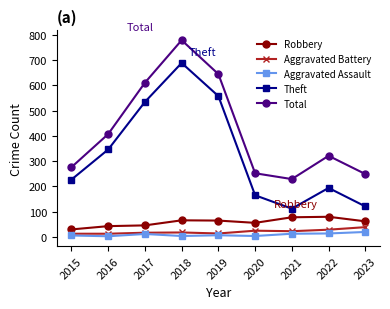

Is it true that Theft equals 71 at 2022?

False